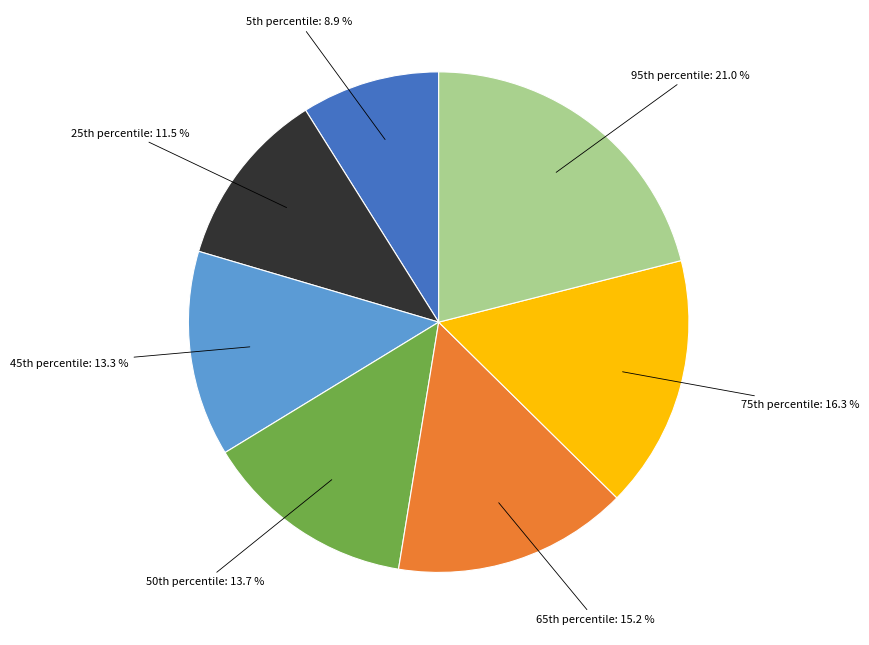

Is there any slice that represents more than half of the pie?

No